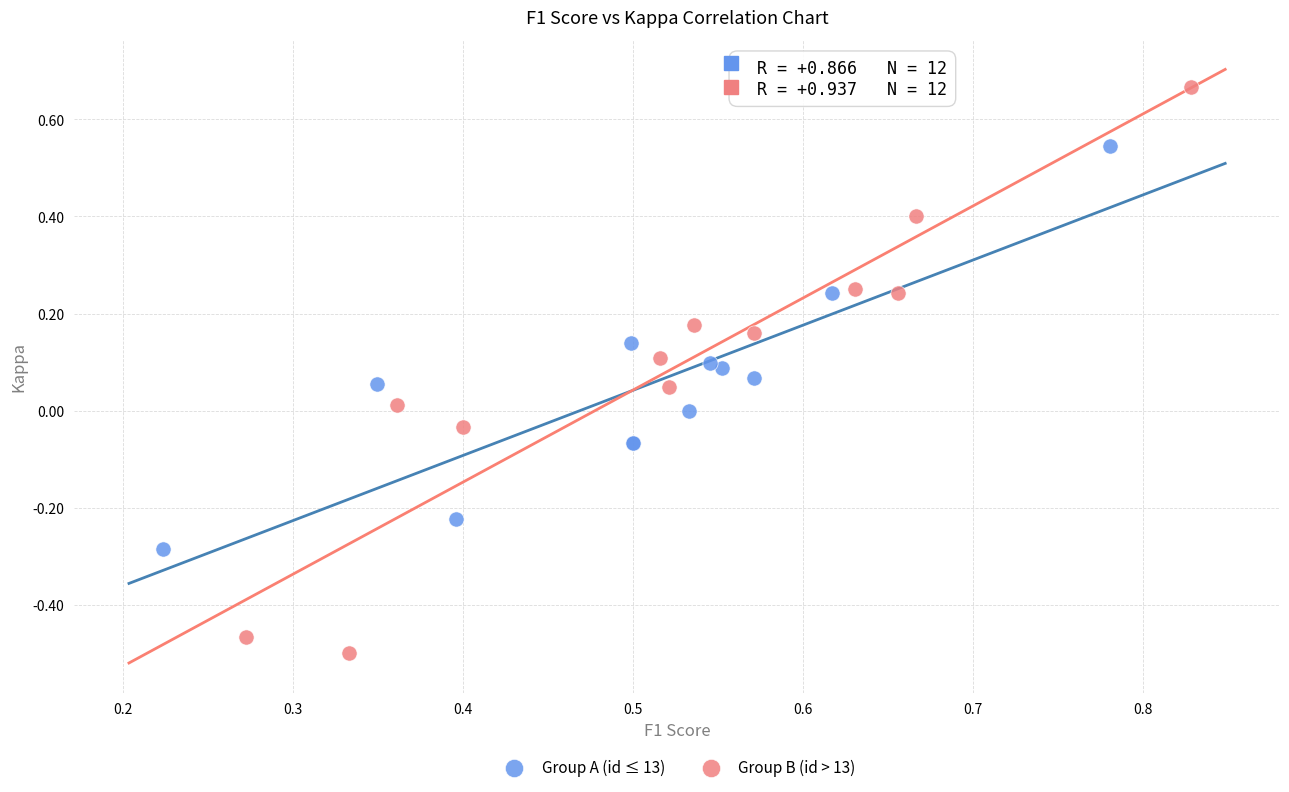

Which series reaches the minimum Y coordinate?

Group B (id > 13)